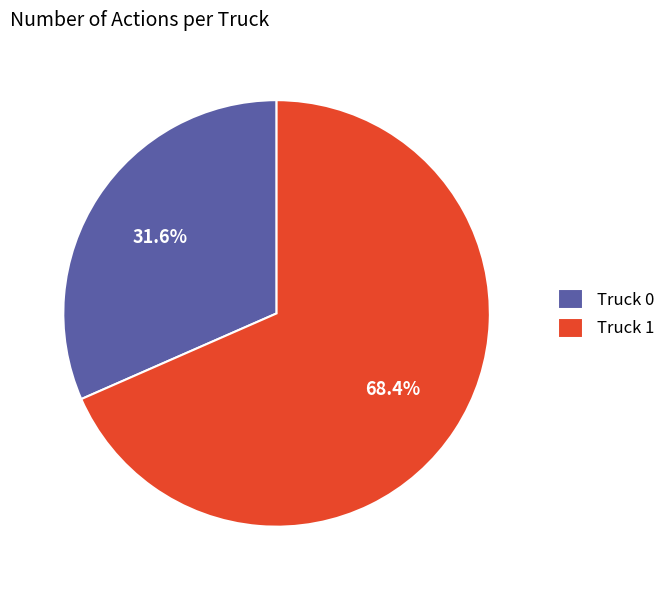

True or false: Truck 0 accounts for 32% of the total.

True